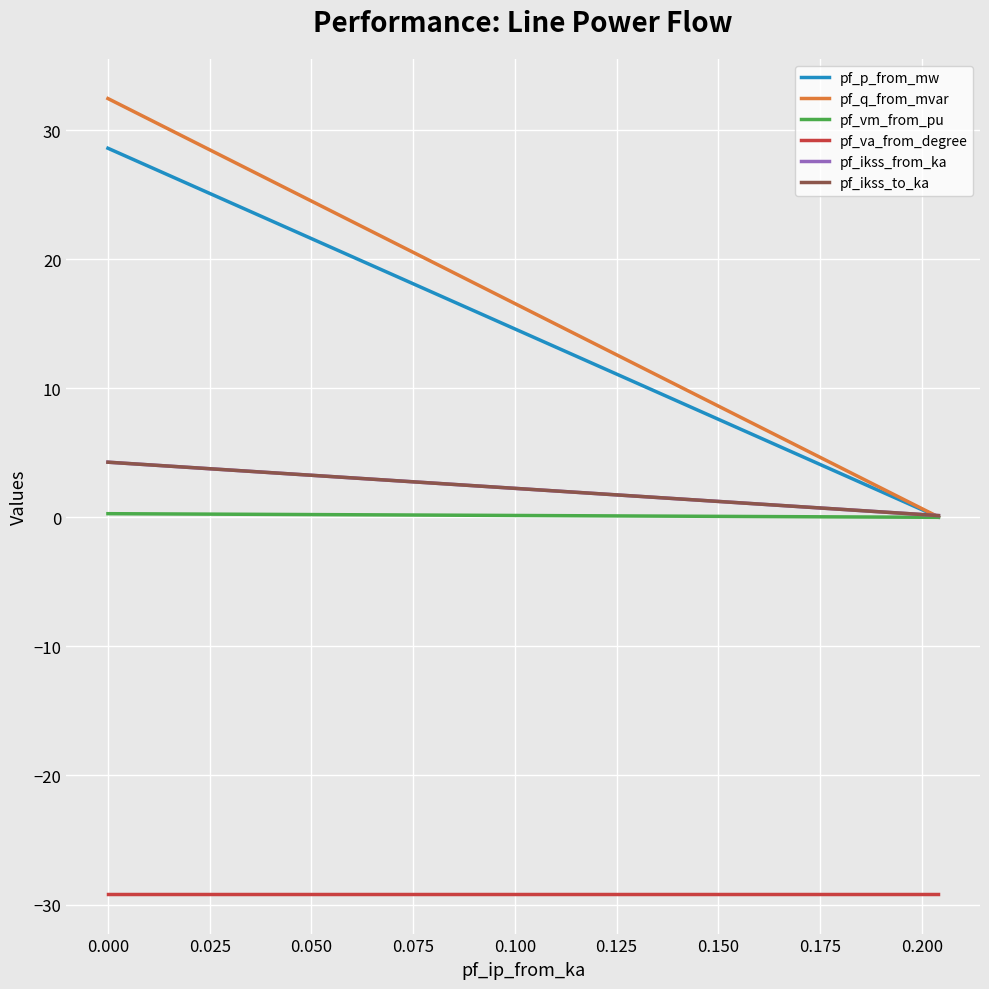

How many lines are shown in the chart?

6